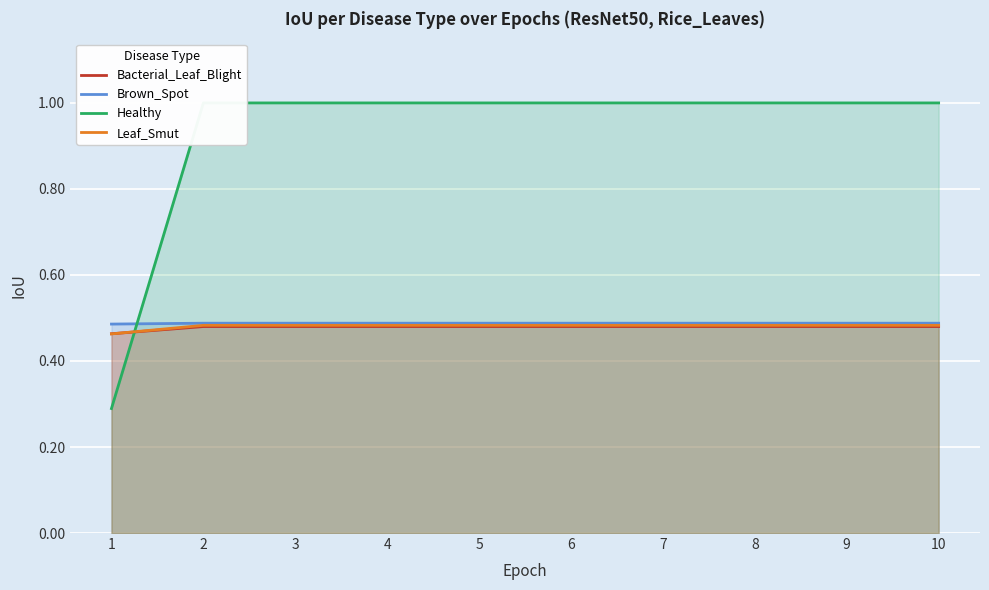

True or false: Brown_Spot and Bacterial_Leaf_Blight intersect in this chart.

False